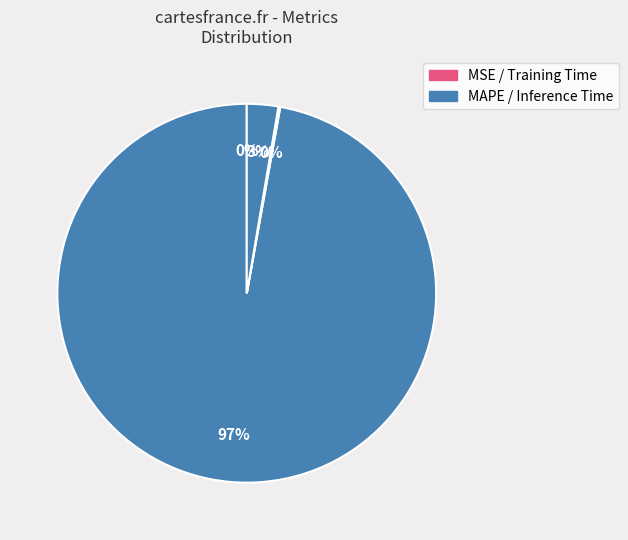

Is there a majority slice in this chart?

Yes